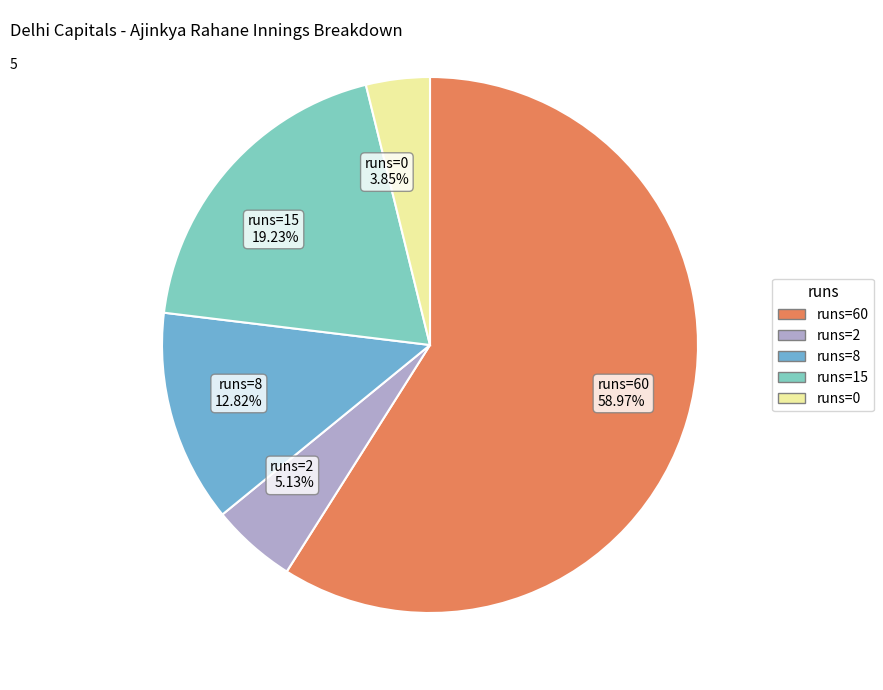

Rank the categories by value from lowest to highest.

runs=0 3.85%, runs=2 5.13%, runs=8 12.82%, runs=15 19.23%, runs=60 58.97%